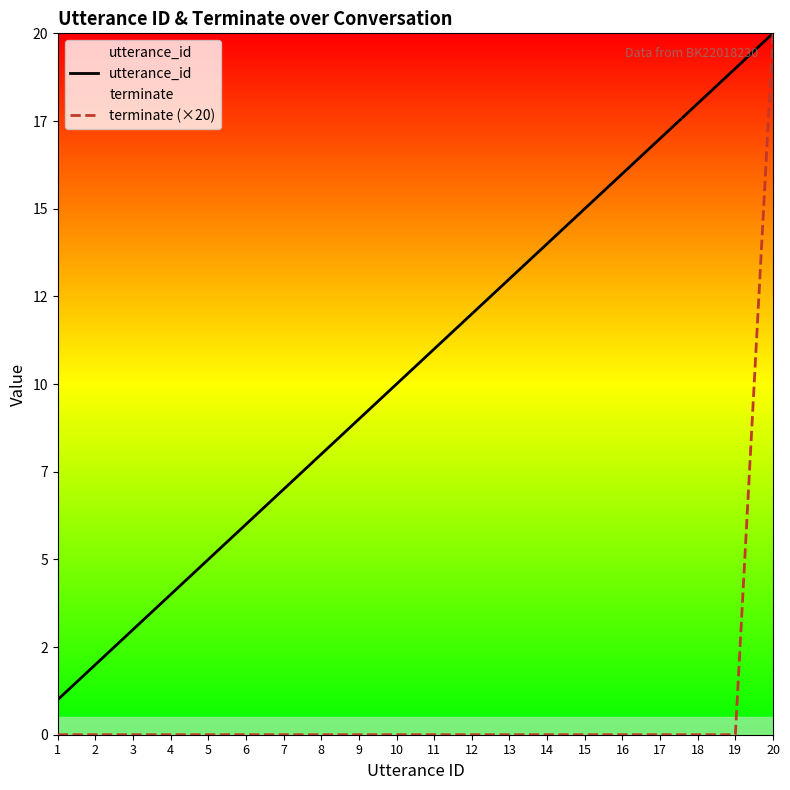

Rank the series by their maximum value, from highest to lowest.

utterance_id, terminate (×20)